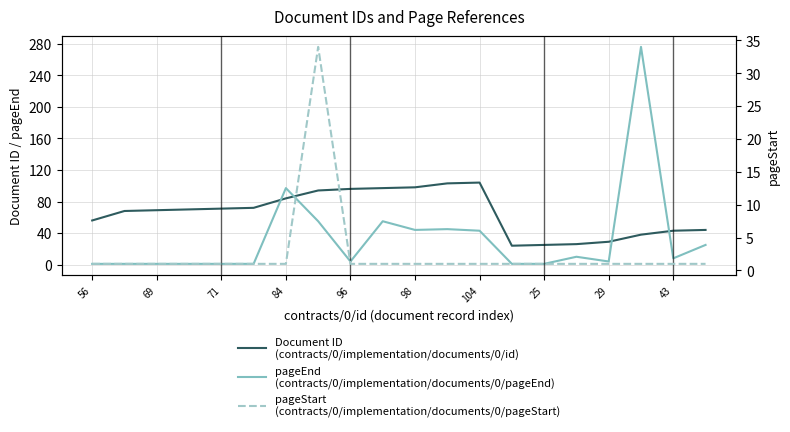

True or false: pageStart
(contracts/0/implementation/documents/0/pageStart) and Document ID
(contracts/0/implementation/documents/0/id) intersect in this chart.

False